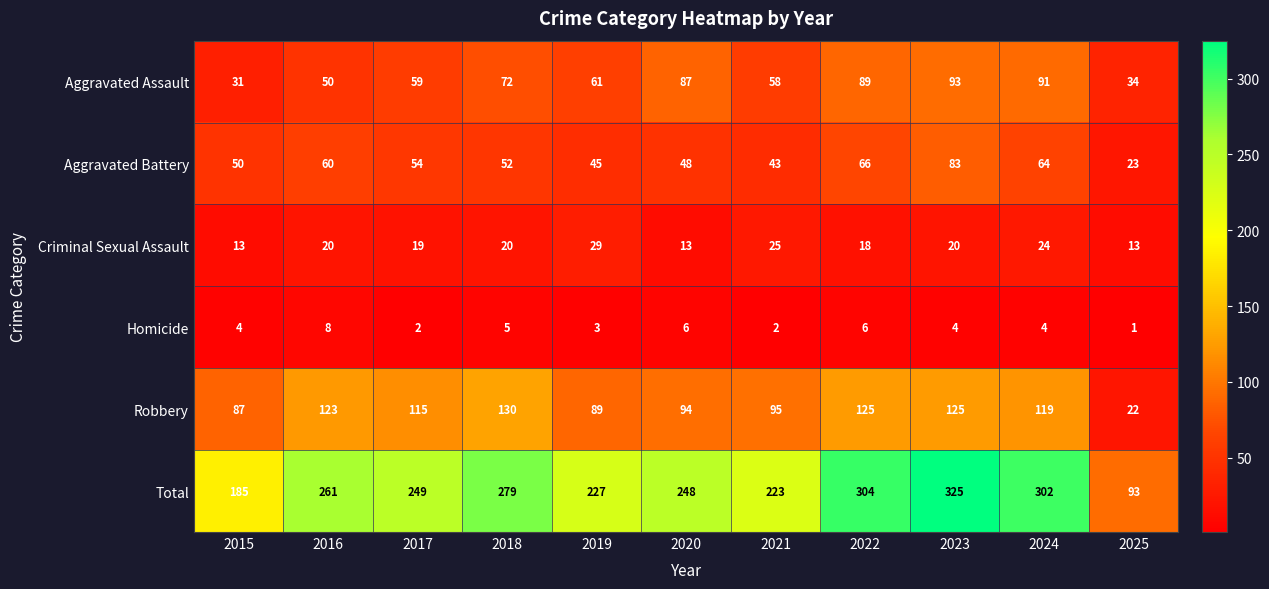

Which category has the highest value in the Criminal Sexual Assault series?

2019